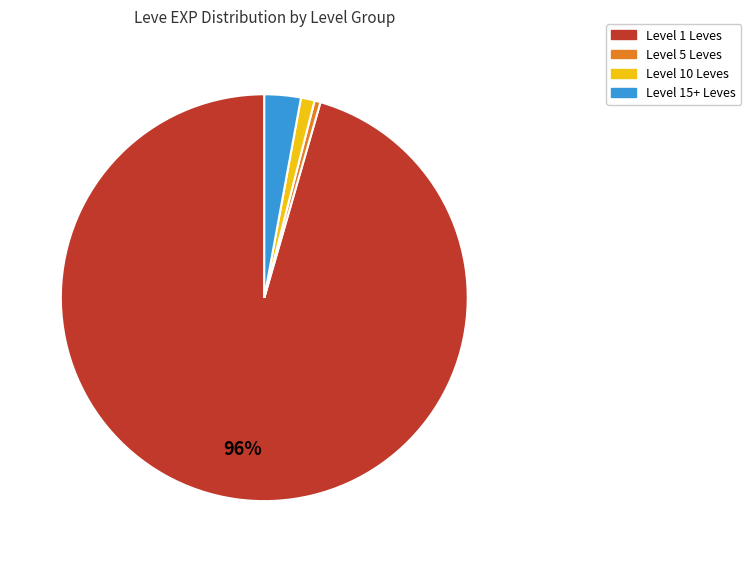

How many segments does this pie chart have?

4